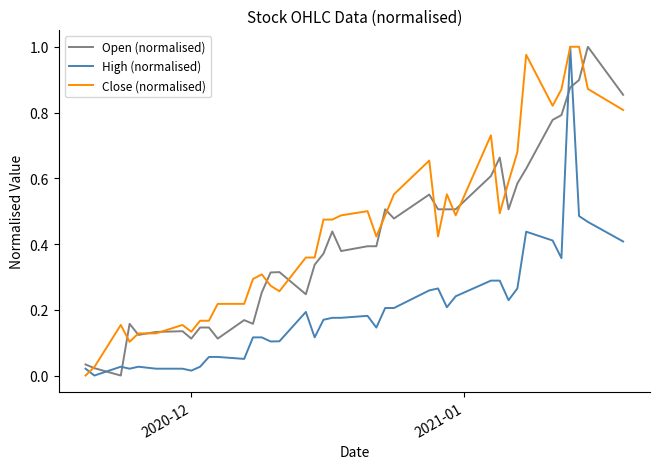

Which series ends up on top after the final intersection of High (normalised) and Close (normalised)?

Close (normalised)